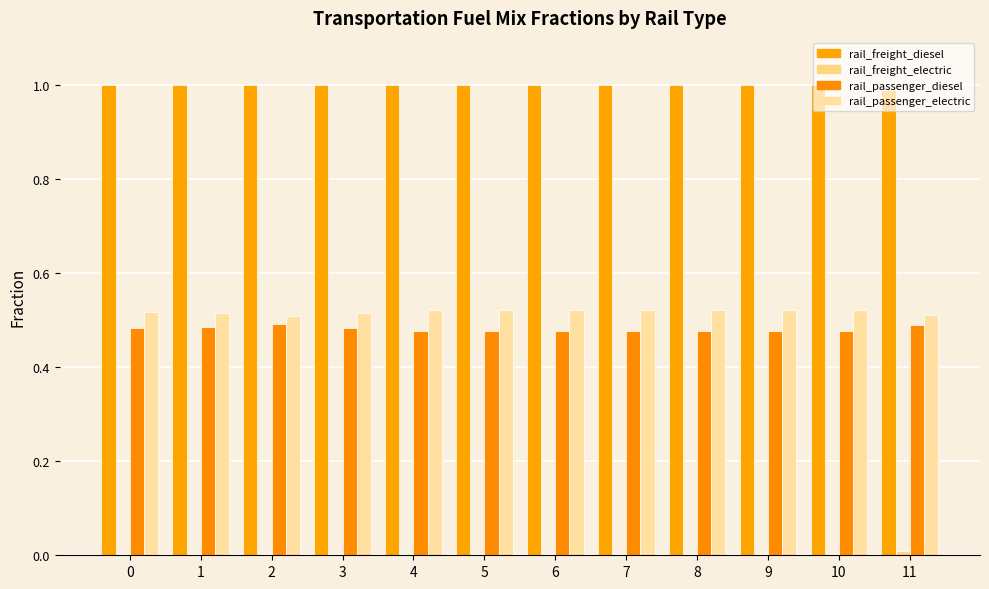

Count the number of categories in the chart.

12